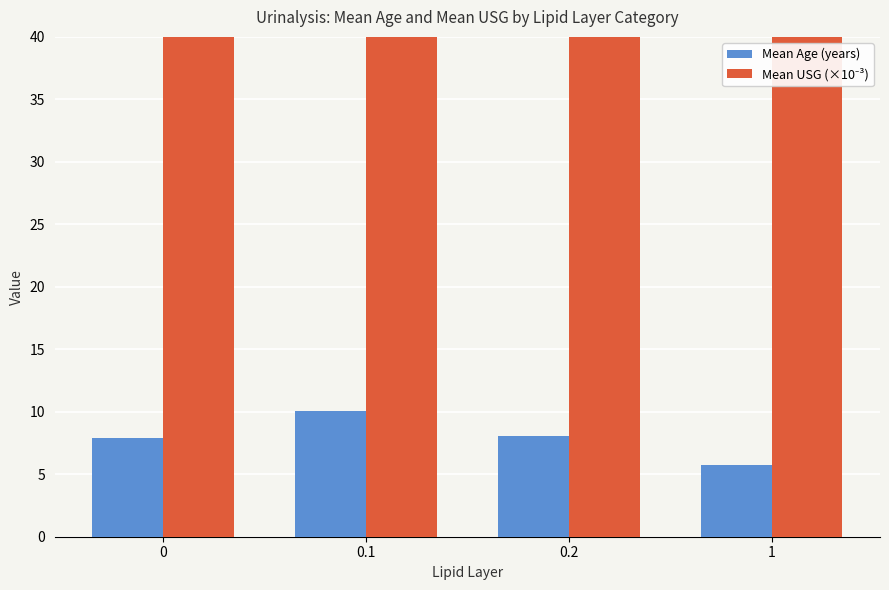

What is the difference between the Mean USG (×10⁻³) values at 0 and 0.1?

0.8